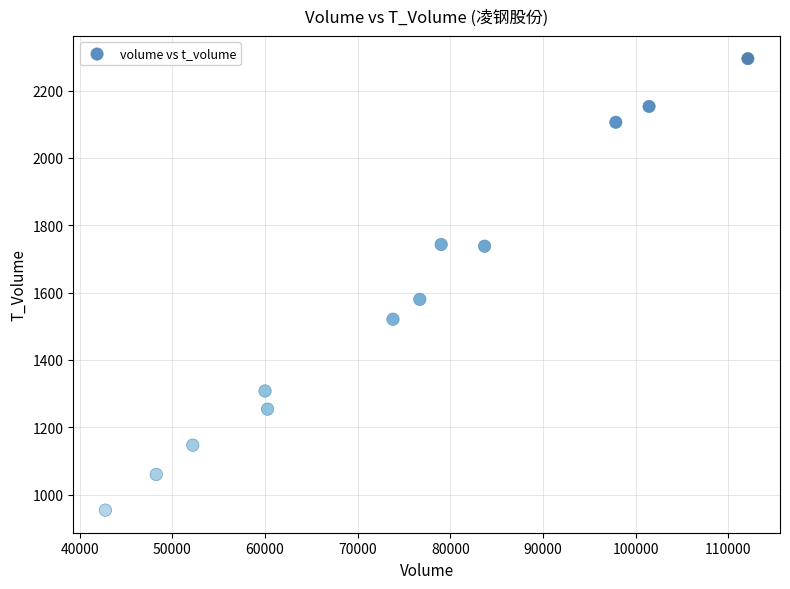

What Y value in the scatter plot is closest to 1624?

1580